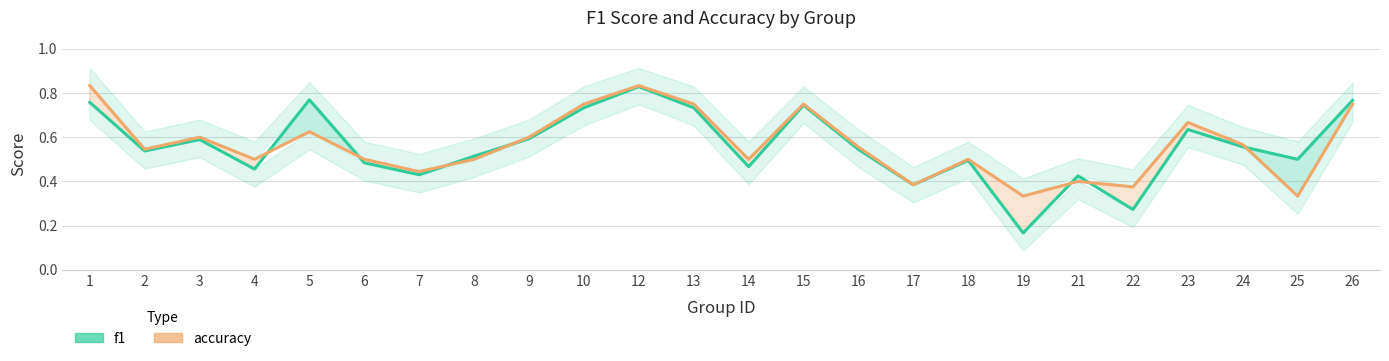

What is the difference between the maximum and second lowest values in the f1 series?

0.6